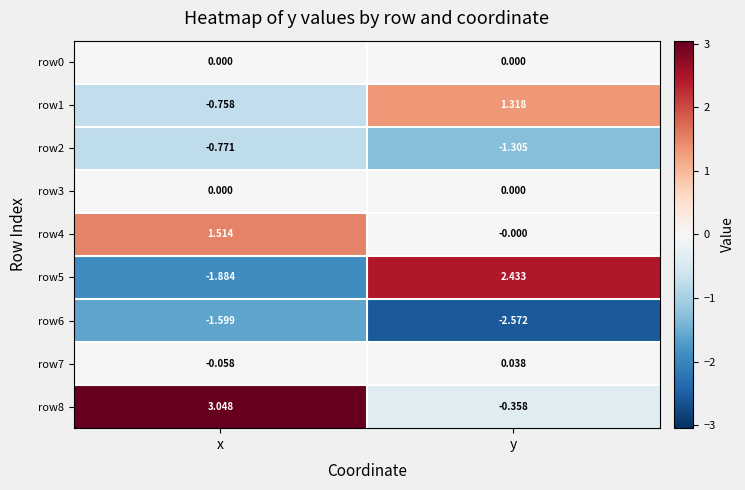

At which category is the sum across all series the highest?

y